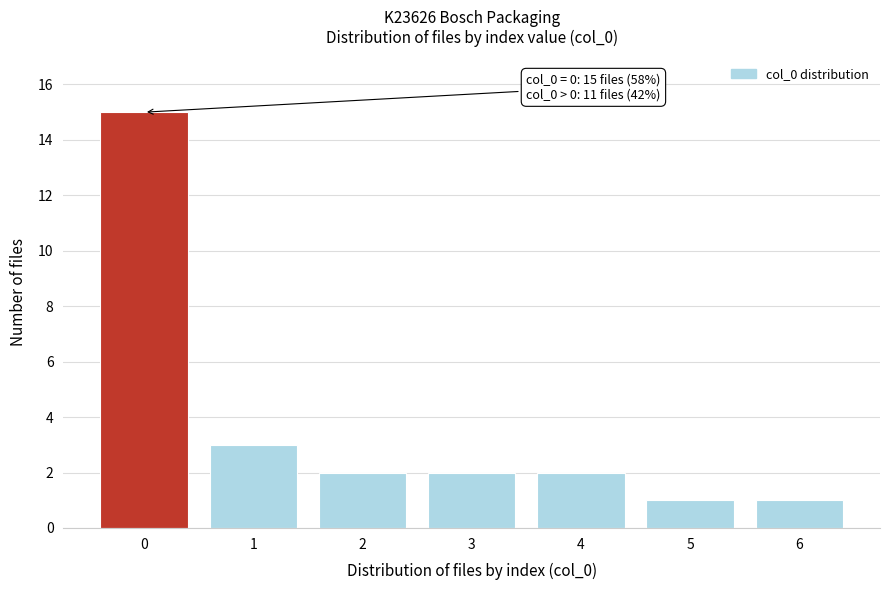

Reading right to left, transcribe all the data shown in this chart.

1	1	2	2	2	3	15